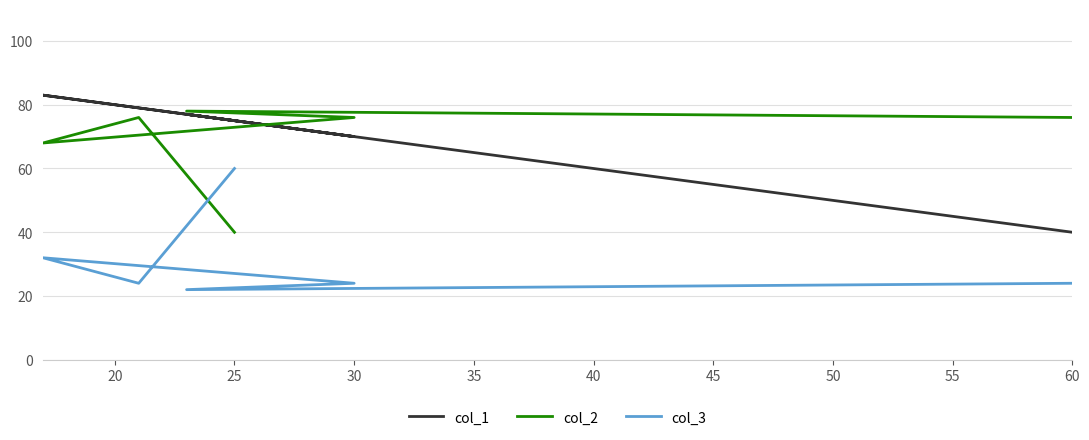

Which series has the largest total across all categories?

col_1